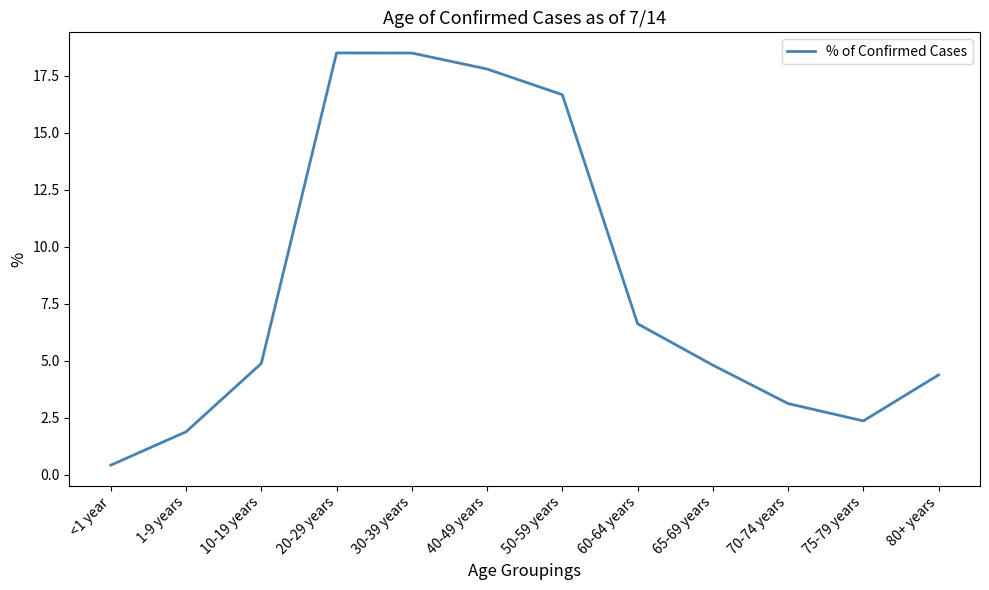

The chart shows a value of 4.9 at 10-19 years. True or false?

True